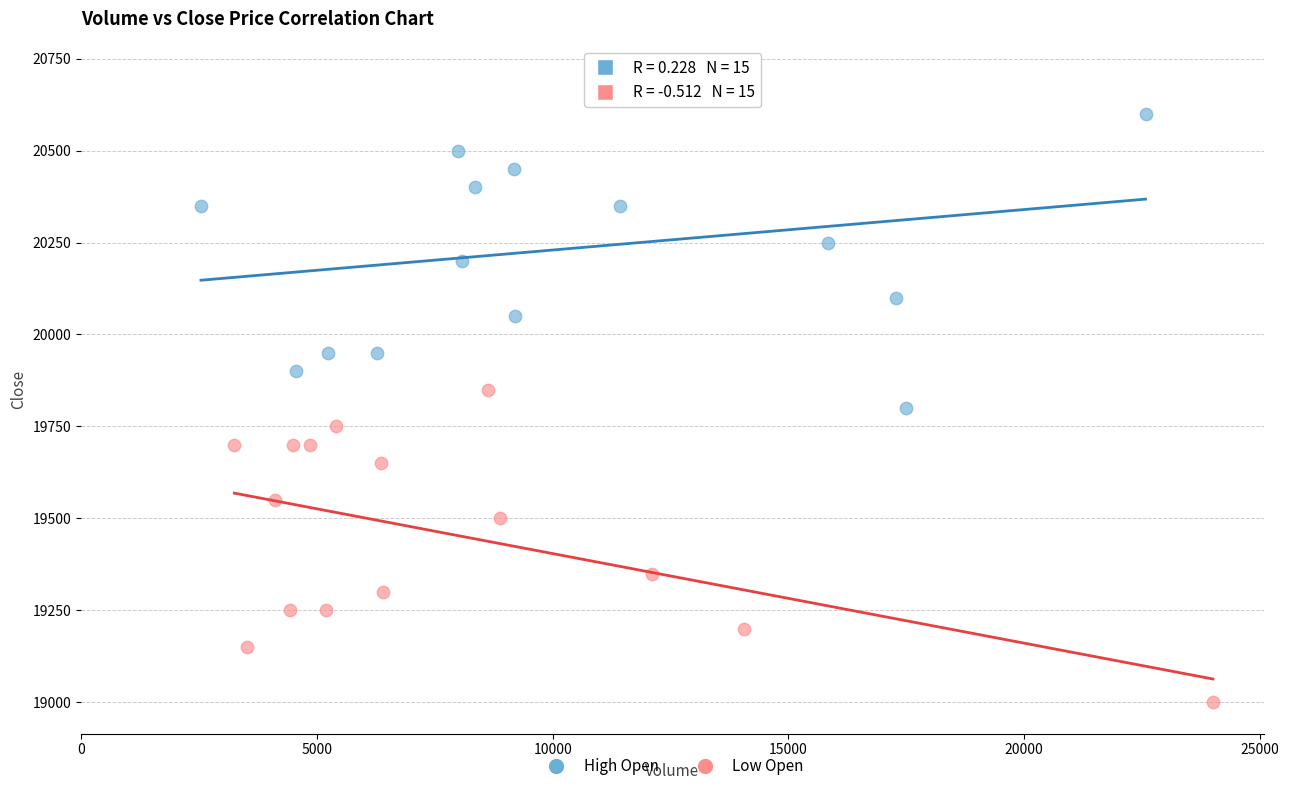

What are all the series names shown in the legend?

High Open, Low Open